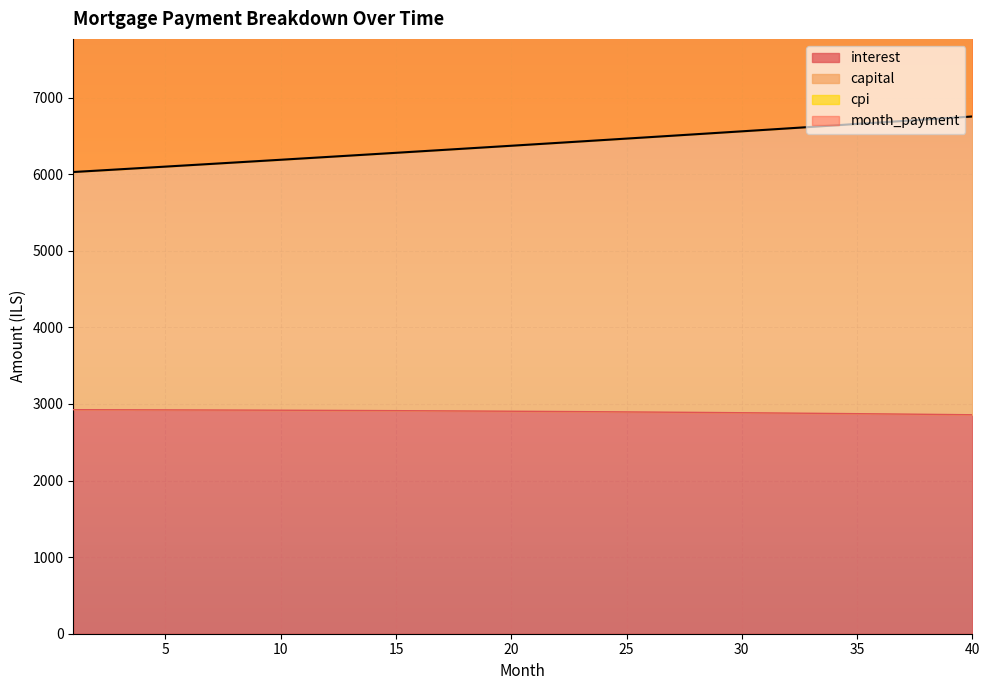

Reading left to right, list all the values displayed in this chart.

interest: 2925.2	2924.6	2924.0	2923.4	2922.7	2921.9	2921.1	2920.2	2919.2	2918.2	2917.2	2916.1	2914.9	2913.7	2912.4	2911.0	2909.6	2908.1	2906.6	2905.0	2903.3	2901.6	2899.8	2897.9	2896.0	2894.0	2892.0	2889.8	2887.6	2885.4	2883.0	2880.6	2878.2	2875.6	2873.0	2870.3	2867.6	2864.7	2861.8	2858.8
capital: 6028.4	6046.0	6063.7	6081.4	6099.1	6116.9	6134.7	6152.6	6170.6	6188.6	6206.6	6224.7	6242.9	6261.1	6279.3	6297.6	6316.0	6334.4	6352.9	6371.4	6390.0	6408.7	6427.4	6446.1	6464.9	6483.8	6502.7	6521.6	6540.6	6559.7	6578.9	6598.1	6617.3	6636.6	6656.9	6675.4	6694.8	6714.4	6733.9	6753.6